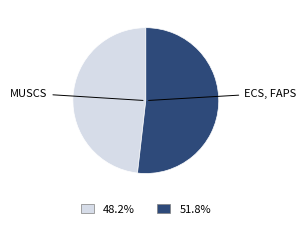

Does any single category account for the majority?

Yes